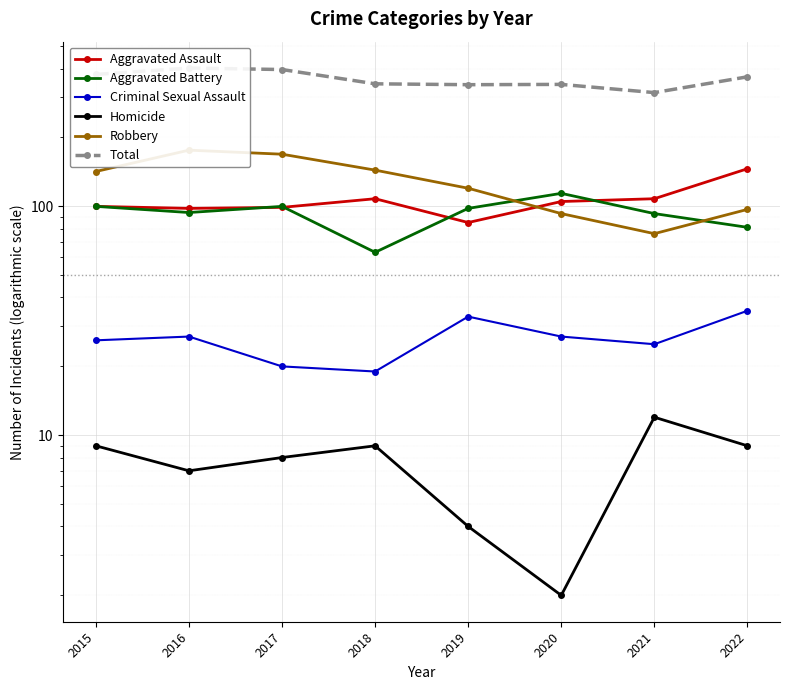

How many data points in Aggravated Assault are above 105?

3